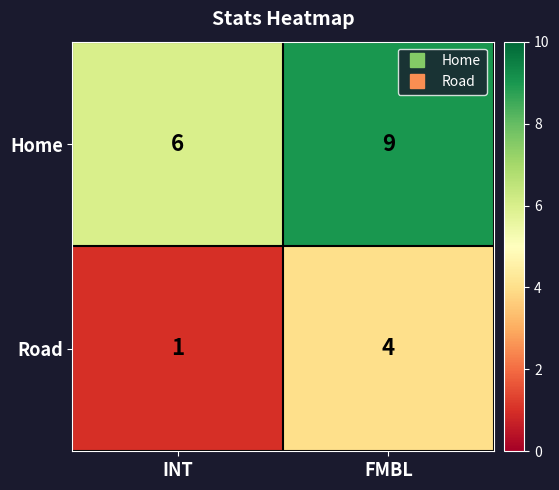

What is the difference between the maximum and minimum values in the Road series?

3